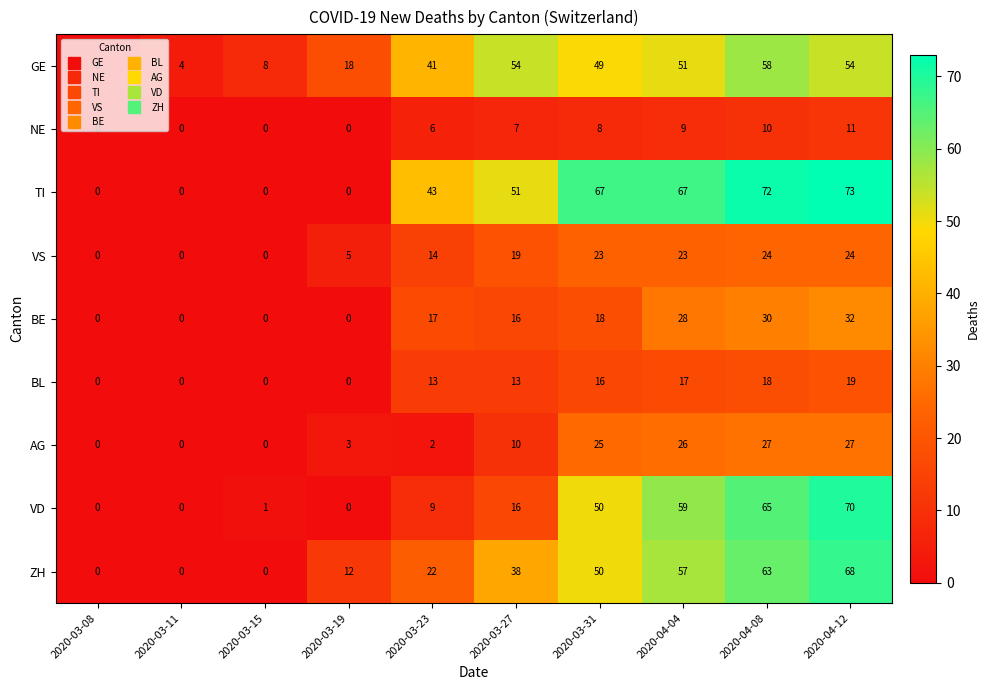

Rank the series at 2020-04-04 from lowest to highest value.

NE, BL, VS, AG, BE, GE, ZH, VD, TI